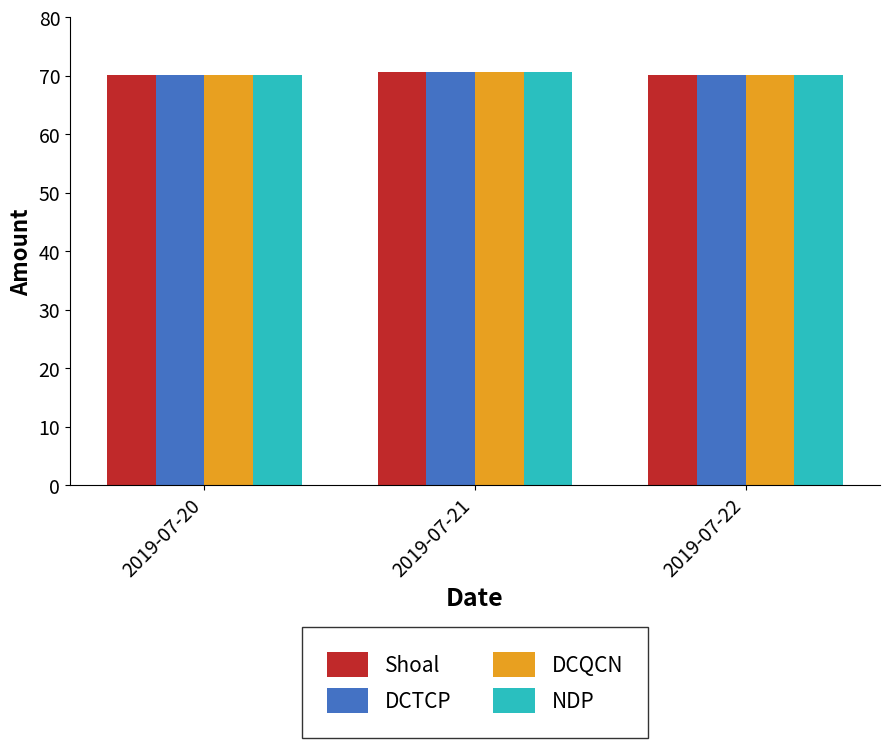

True or false: DCTCP has a value of 70.1 at 2019-07-22.

True